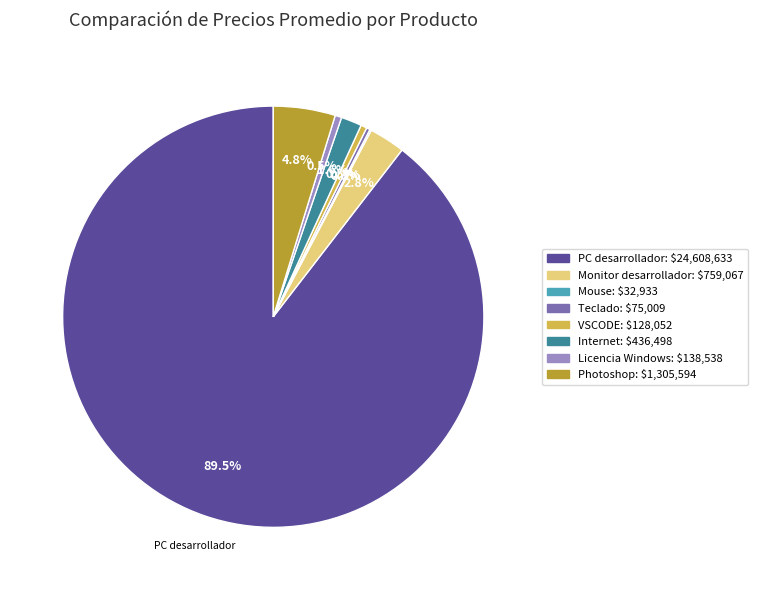

Which category has the biggest portion of the pie?

PC desarrollador